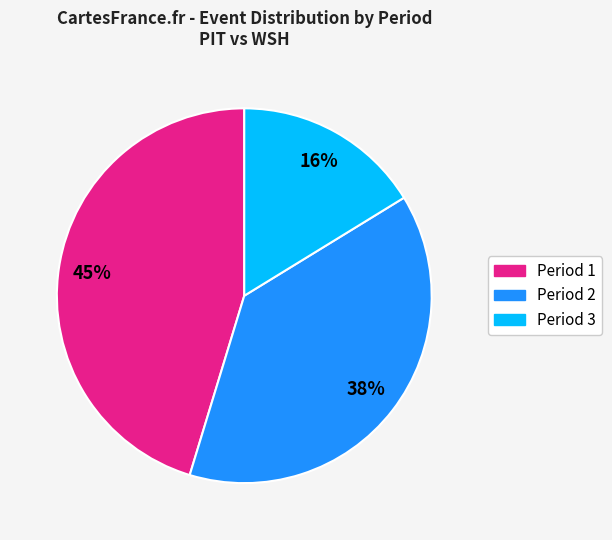

Is there any slice that represents more than half of the pie?

No